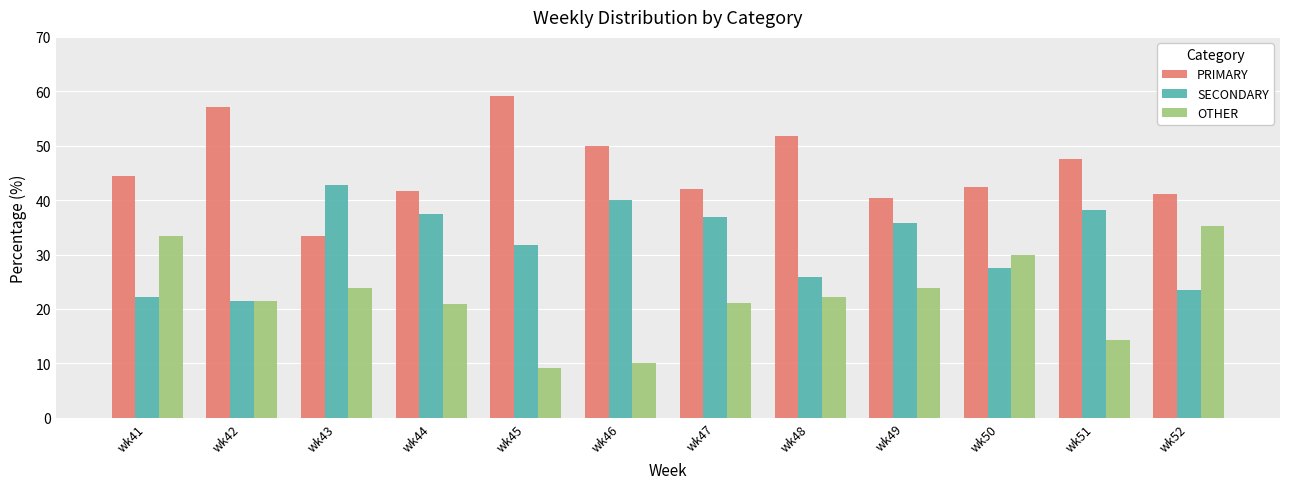

At how many categories does at least one series exceed 30?

12